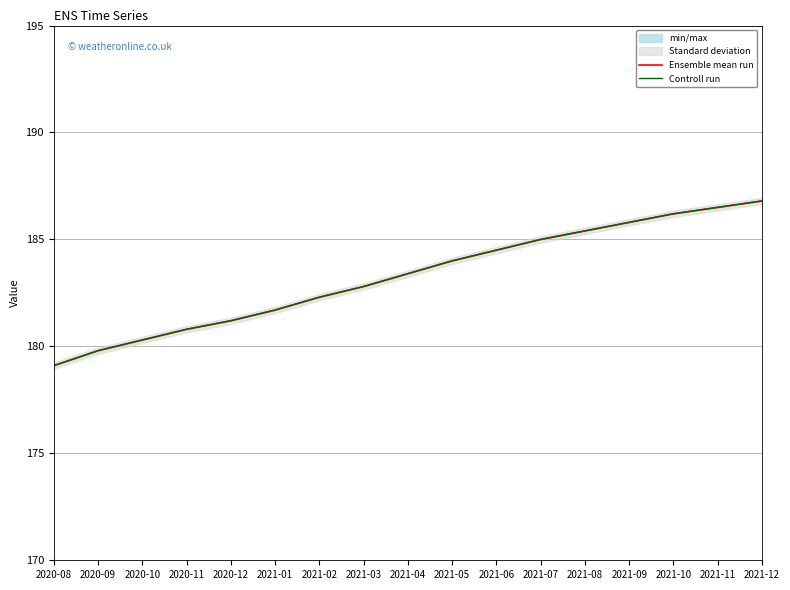

The value of Ensemble mean run at 2021-08 is 297.9. True or false?

False